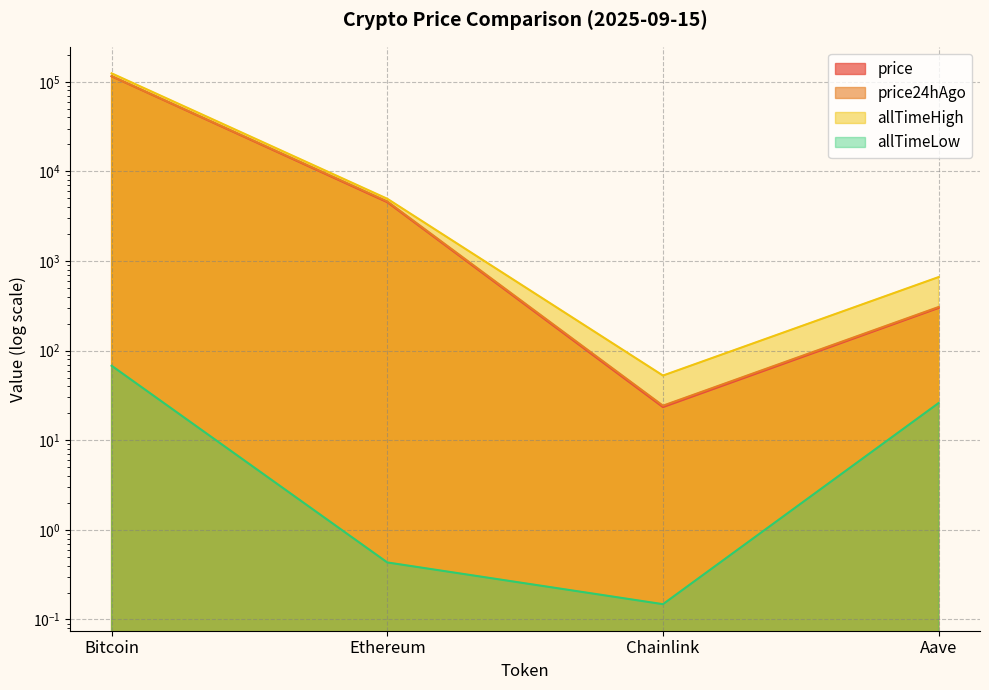

Which series changed the most between Bitcoin and Aave?

allTimeHigh